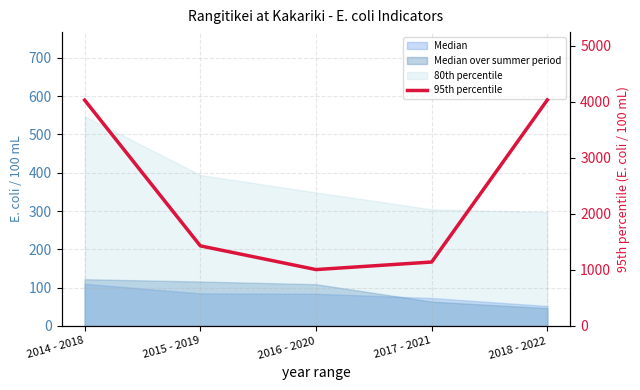

List the labels in order of value, largest first.

2018 - 2022, 2014 - 2018, 2015 - 2019, 2017 - 2021, 2016 - 2020